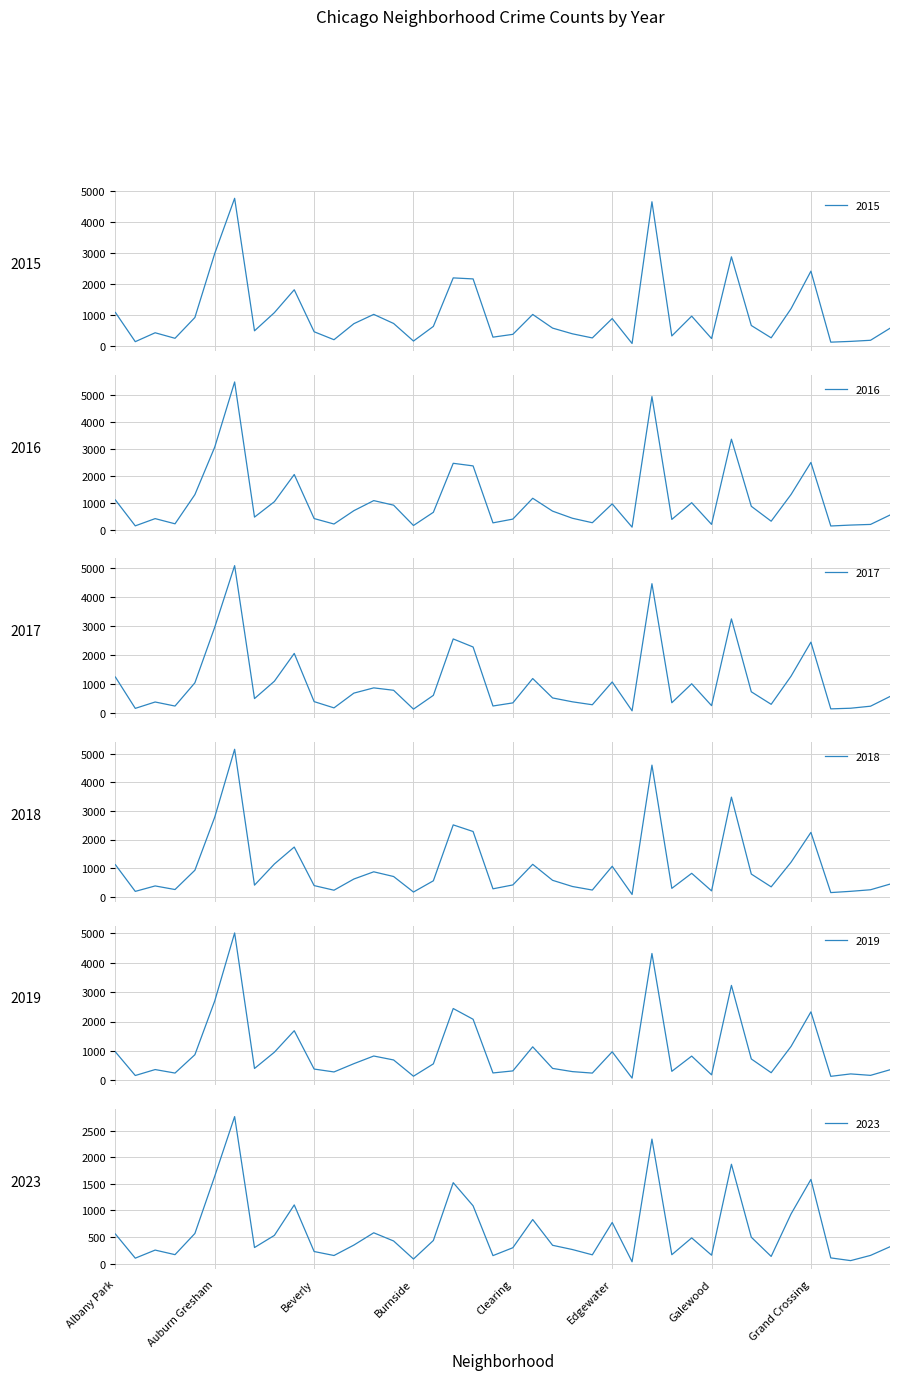

What is the highest value of the 2018 series?

5162